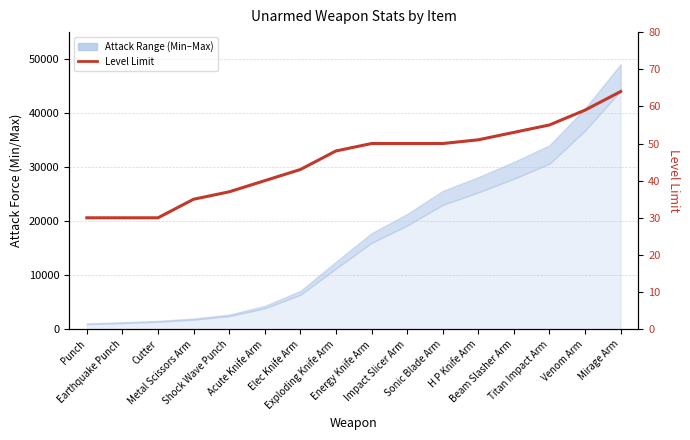

Where does the data first go above 50?

H P Knife Arm